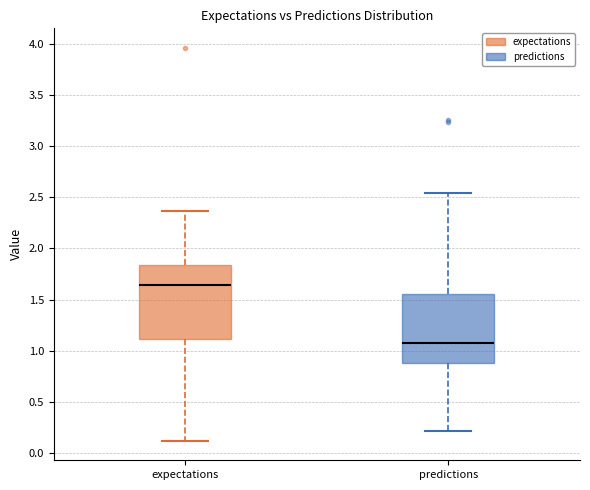

Which box's median line is the lowest?

predictions